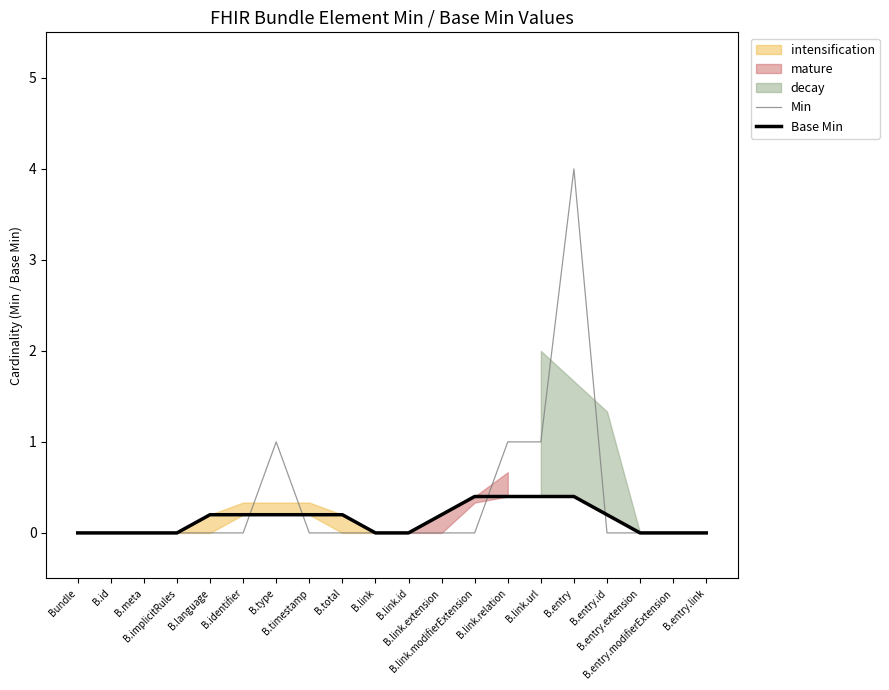

Is it true that Min equals 0.0 at B.total?

True